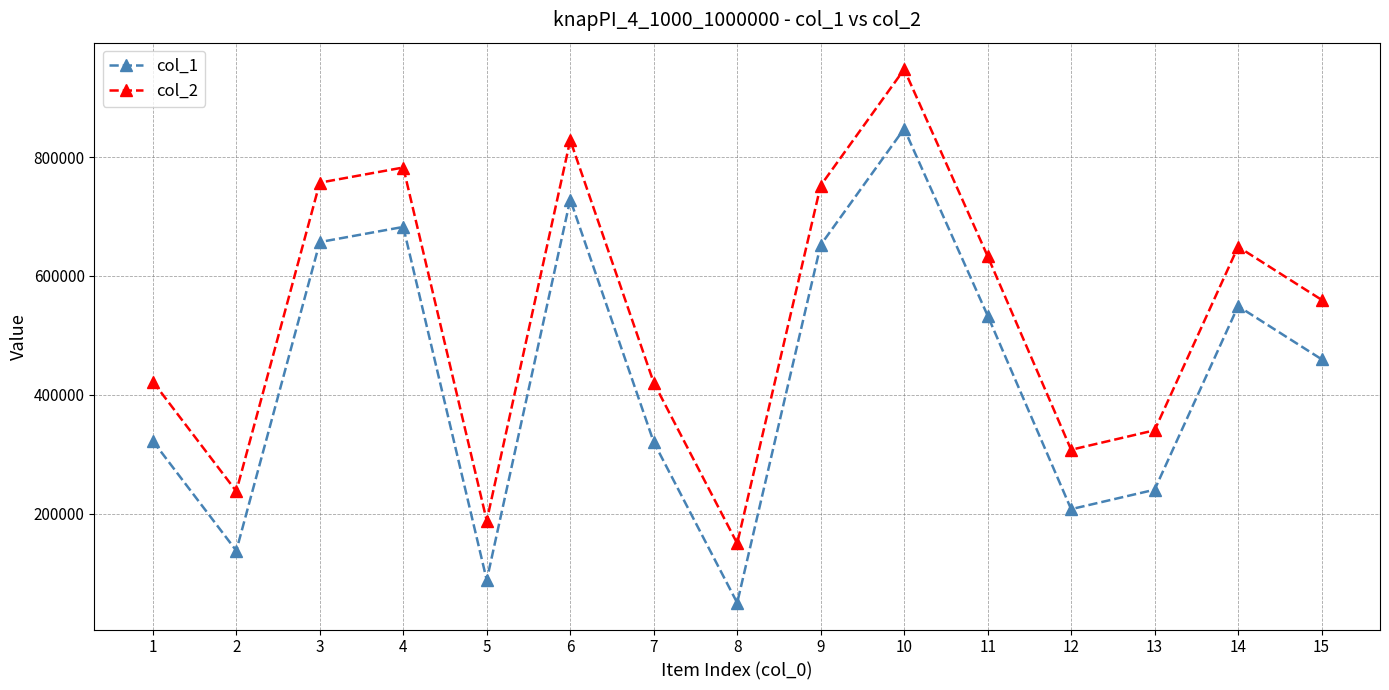

What is the value of the col_2 point at the 9th from the left?

752195